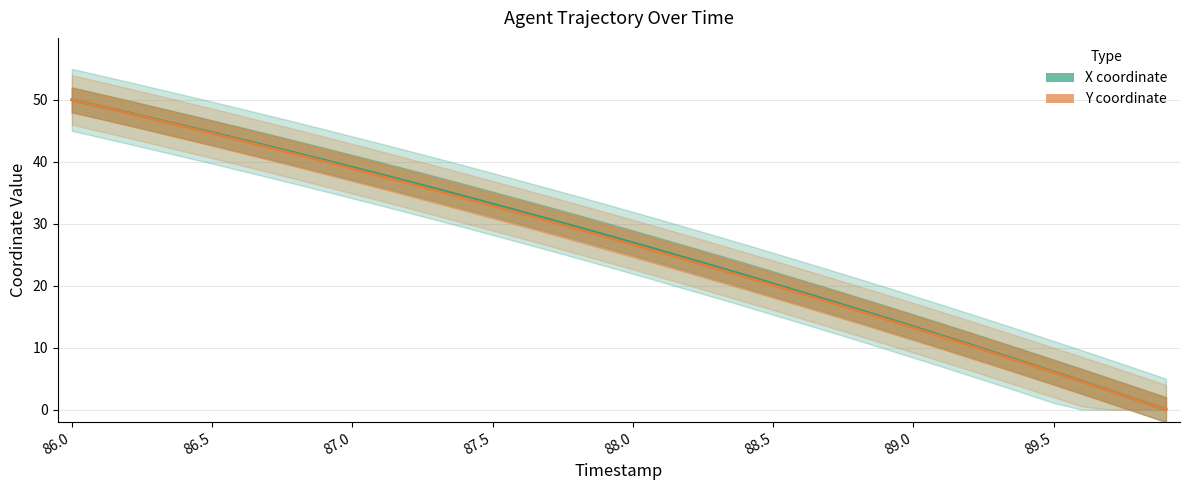

Rank the series by their average value, from lowest to highest.

Y coordinate, X coordinate